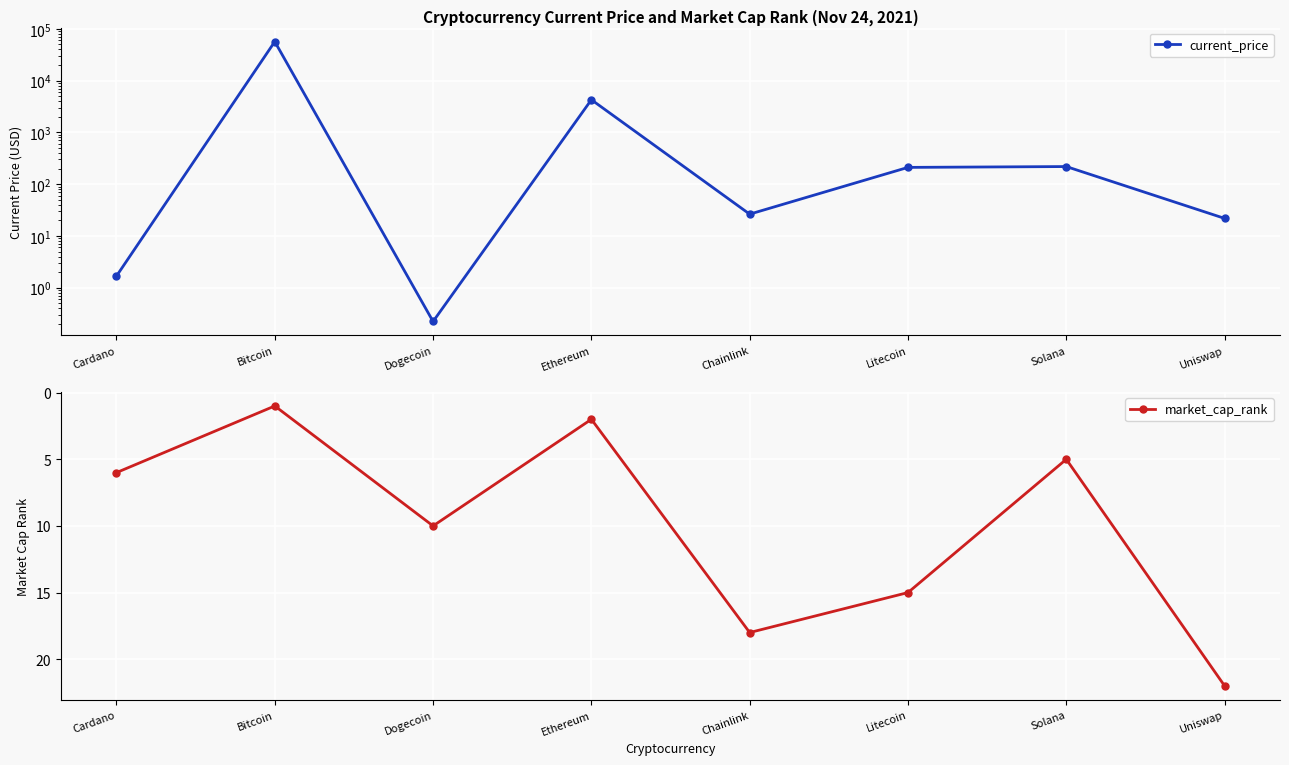

How many intersections are there between market_cap_rank and current_price?

4